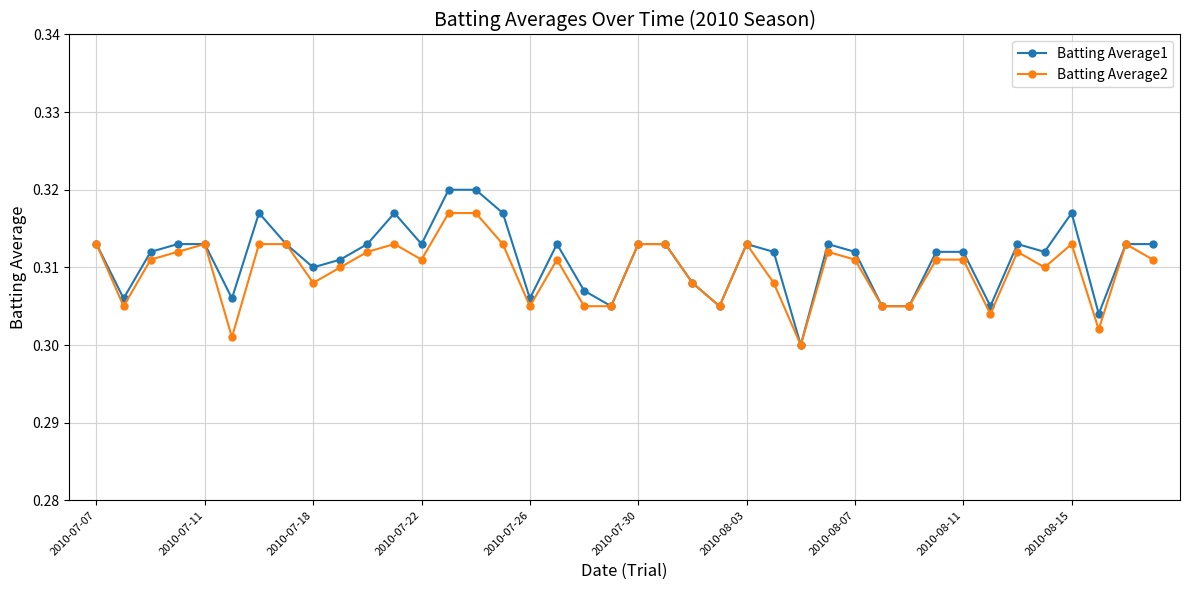

Which series has the widest spread of values?

Batting Average1